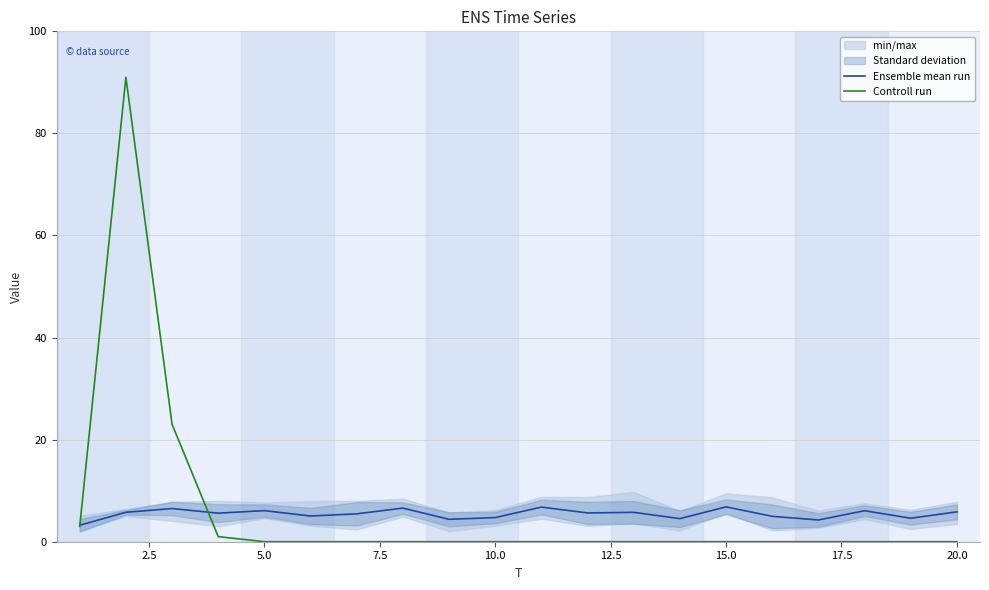

What is the maximum value for Ensemble mean run?

6.8